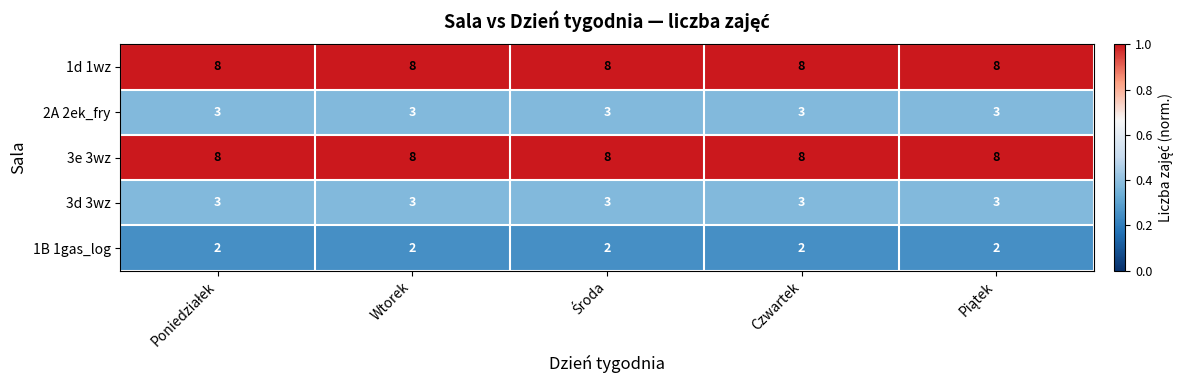

What is the approximate value of 1d 1wz at Wtorek?

8